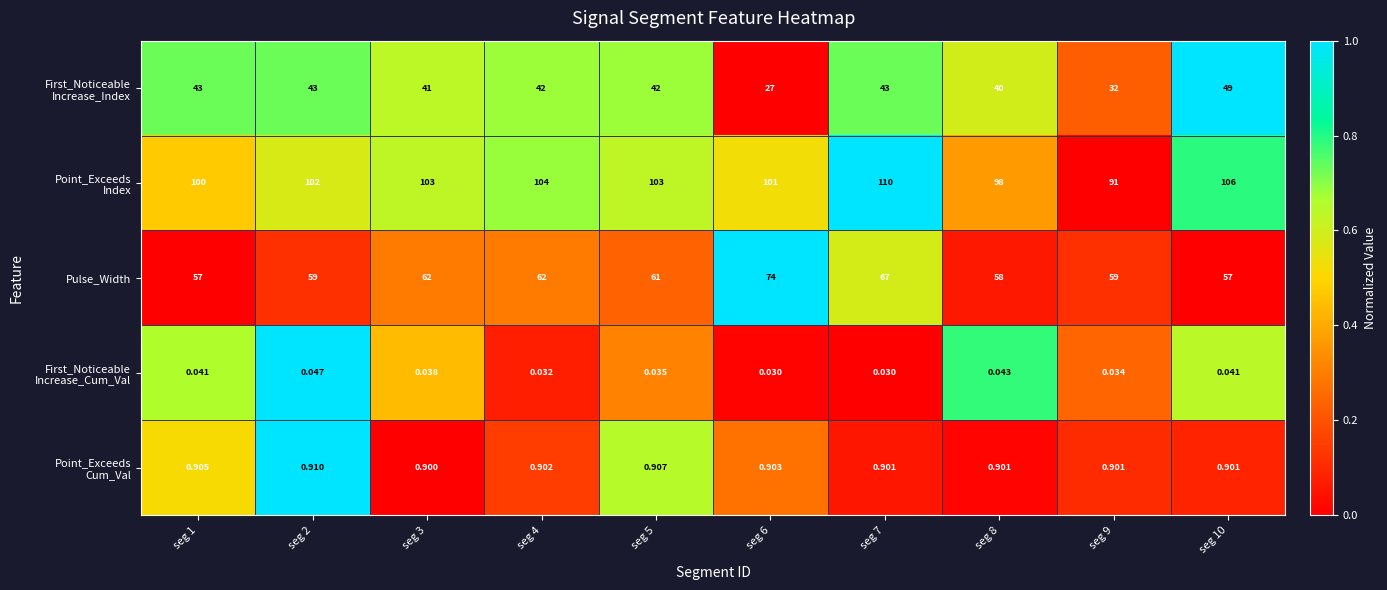

Which series changed the most between seg 6 and seg 8?

Pulse_Width